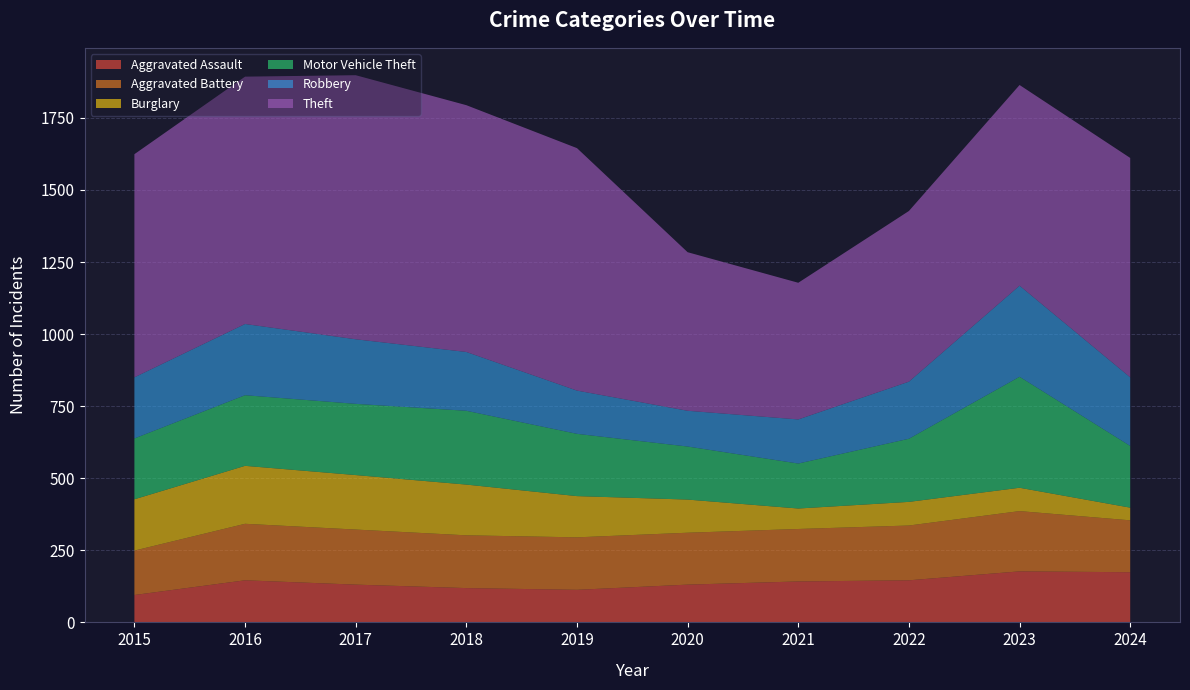

Reading left to right, transcribe all the data shown in this chart.

Aggravated Assault: 95	146	131	119	113	131	142	146	177	174
Aggravated Battery: 154	196	191	183	182	180	182	190	209	180
Burglary: 178	201	189	176	143	115	71	82	81	44
Motor Vehicle Theft: 211	245	247	256	216	184	156	219	385	214
Robbery: 212	247	224	204	150	124	153	198	316	238
Theft: 774	858	916	856	841	550	474	592	696	761